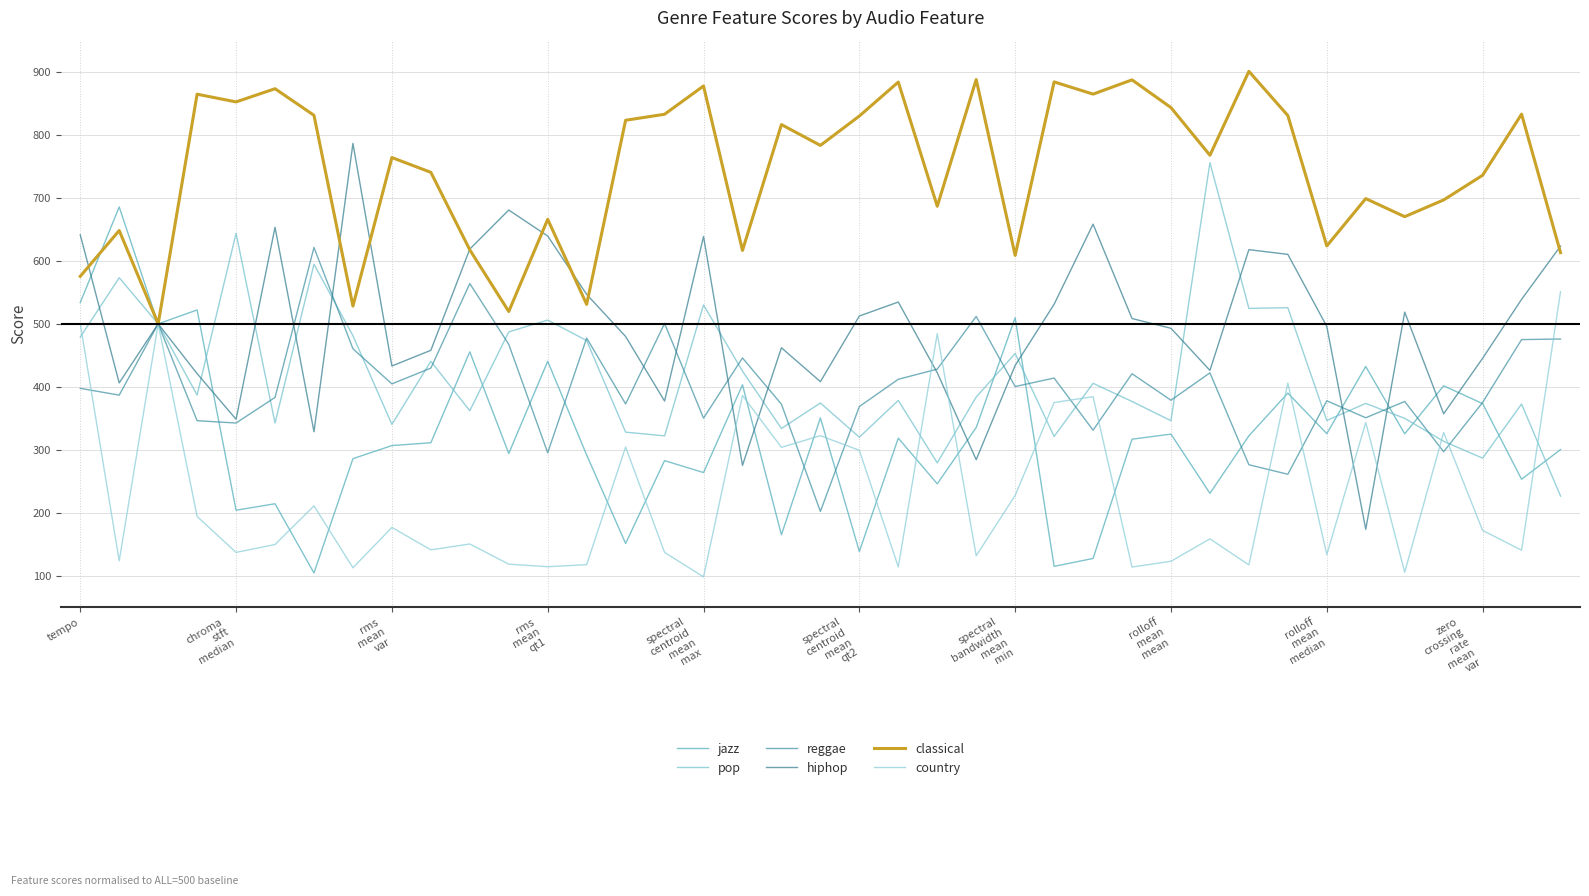

What is the highest value of the reggae series?

621.4